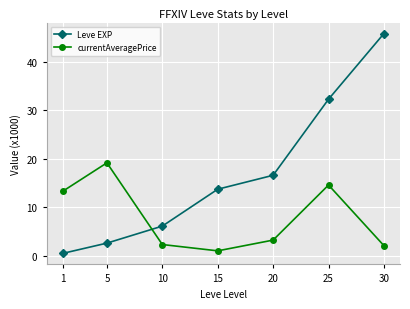

Where do currentAveragePrice and Leve EXP first cross each other?

5 and 10